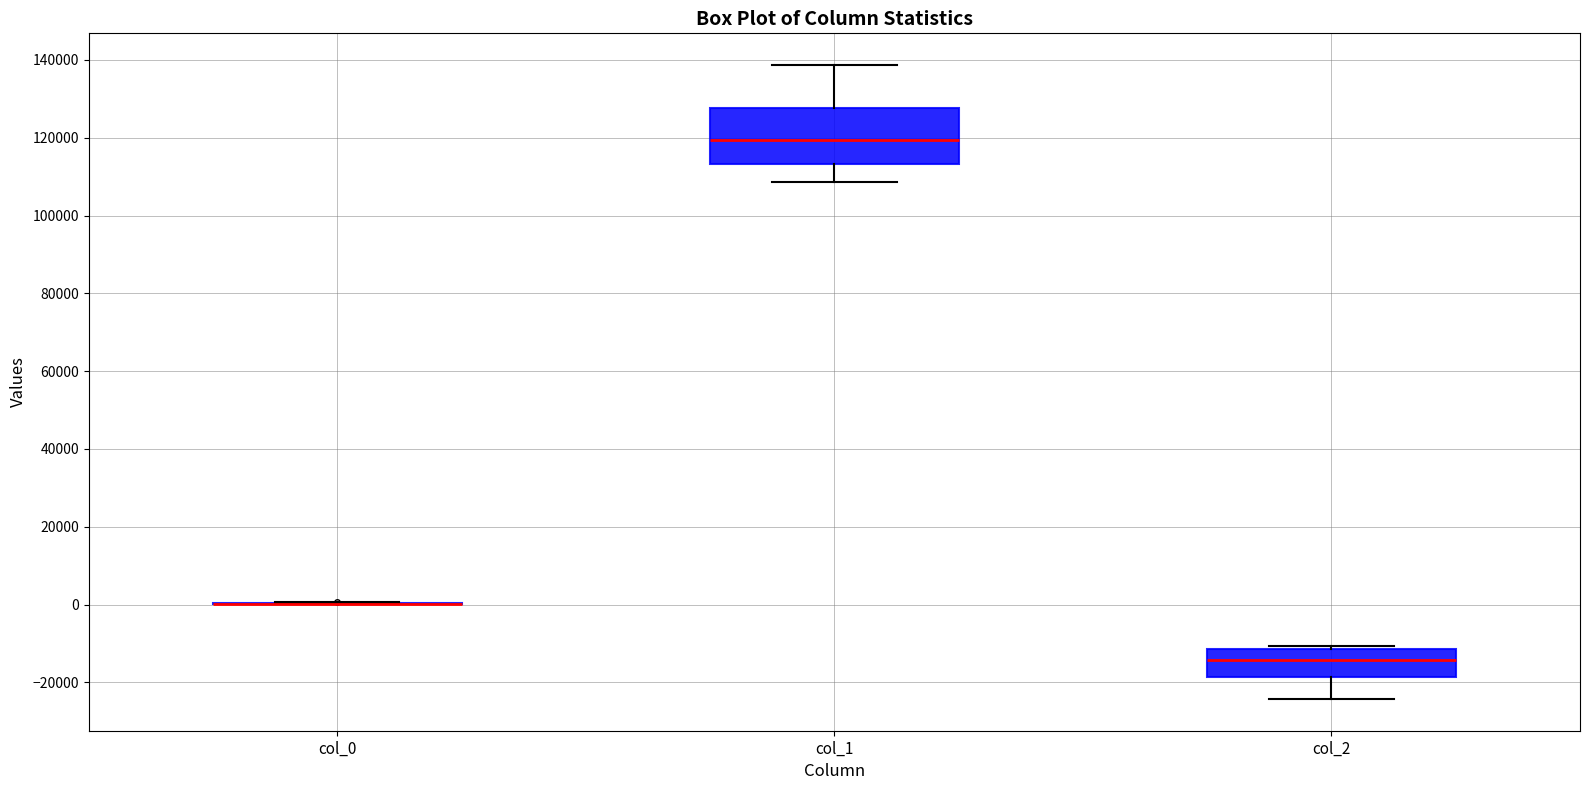

Which box is the tallest, from its lower edge to its upper edge?

col_1